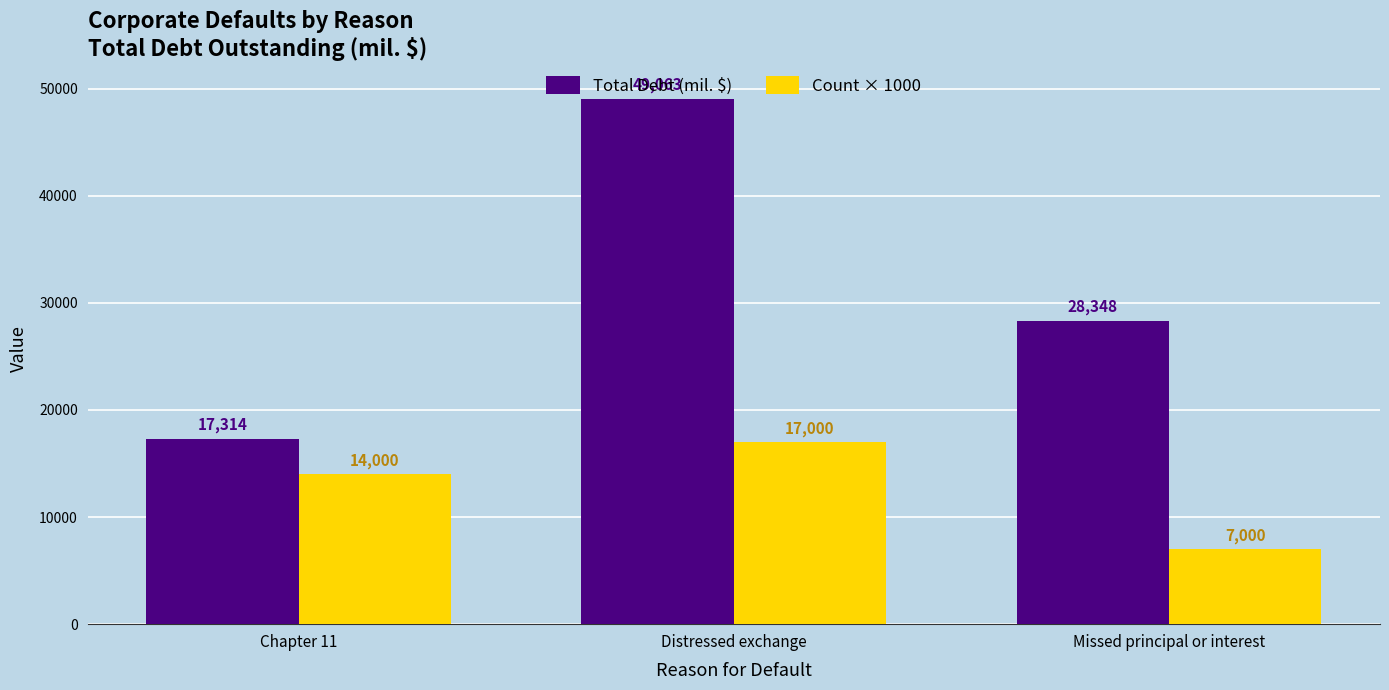

What is the maximum value for Total Debt (mil. $)?

49063.0